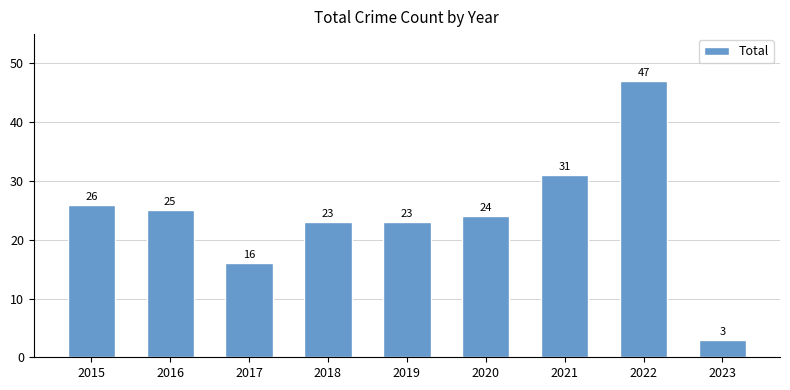

What is the value of the 9th bar from the left?

3